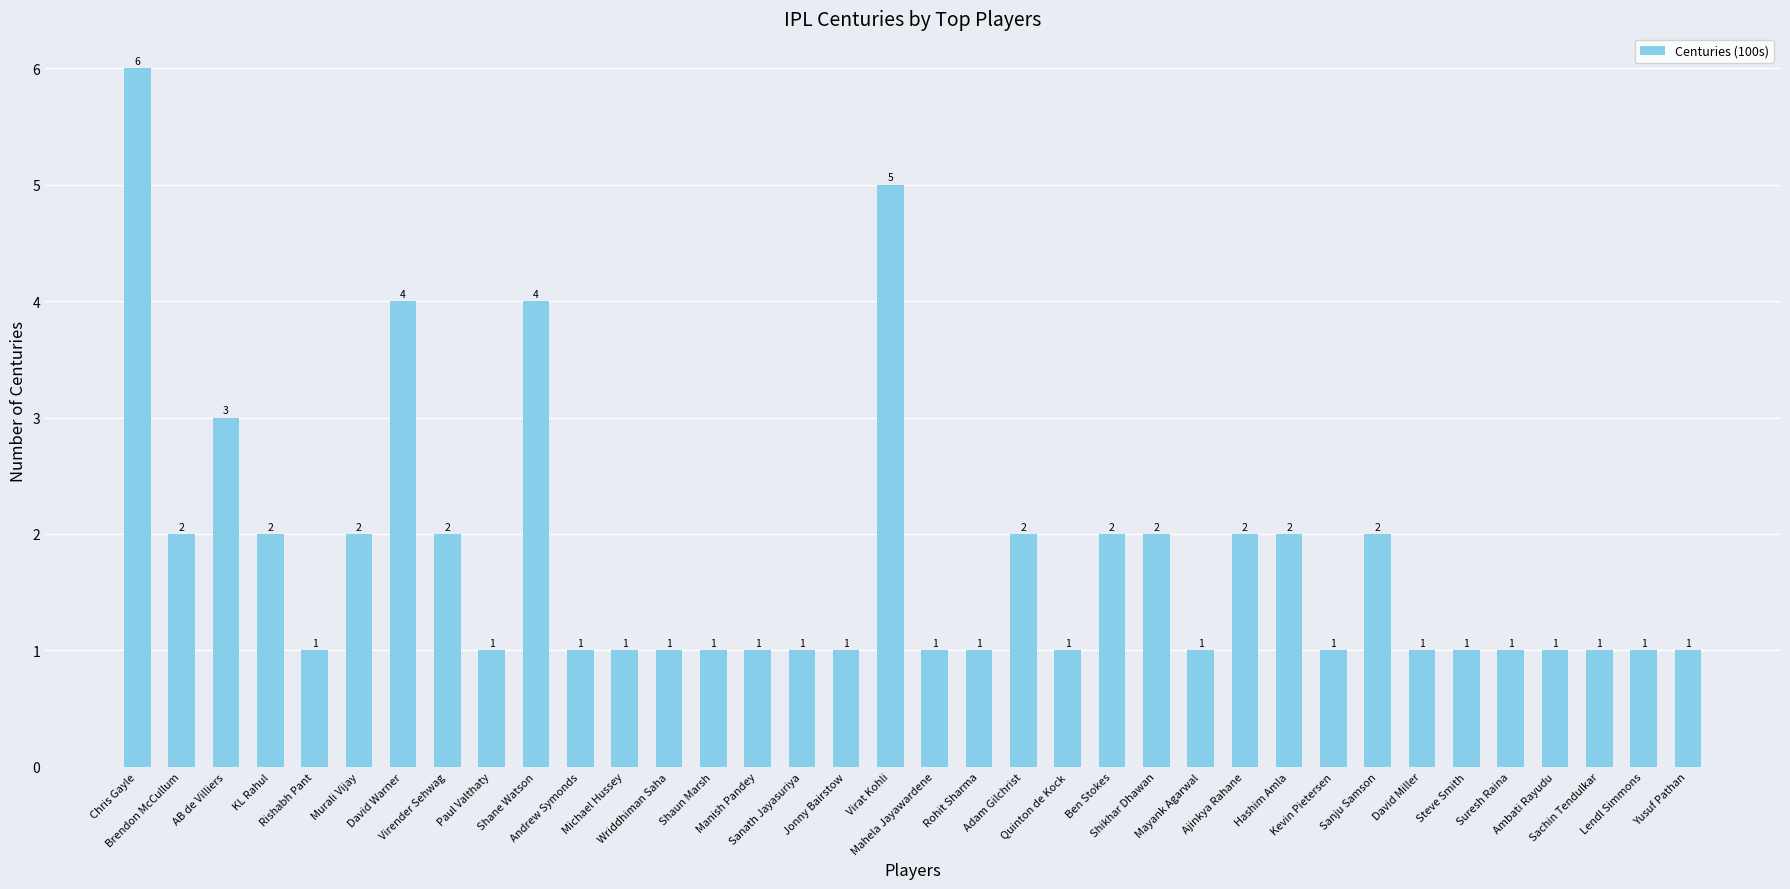

What is the maximum value shown in the chart?

6